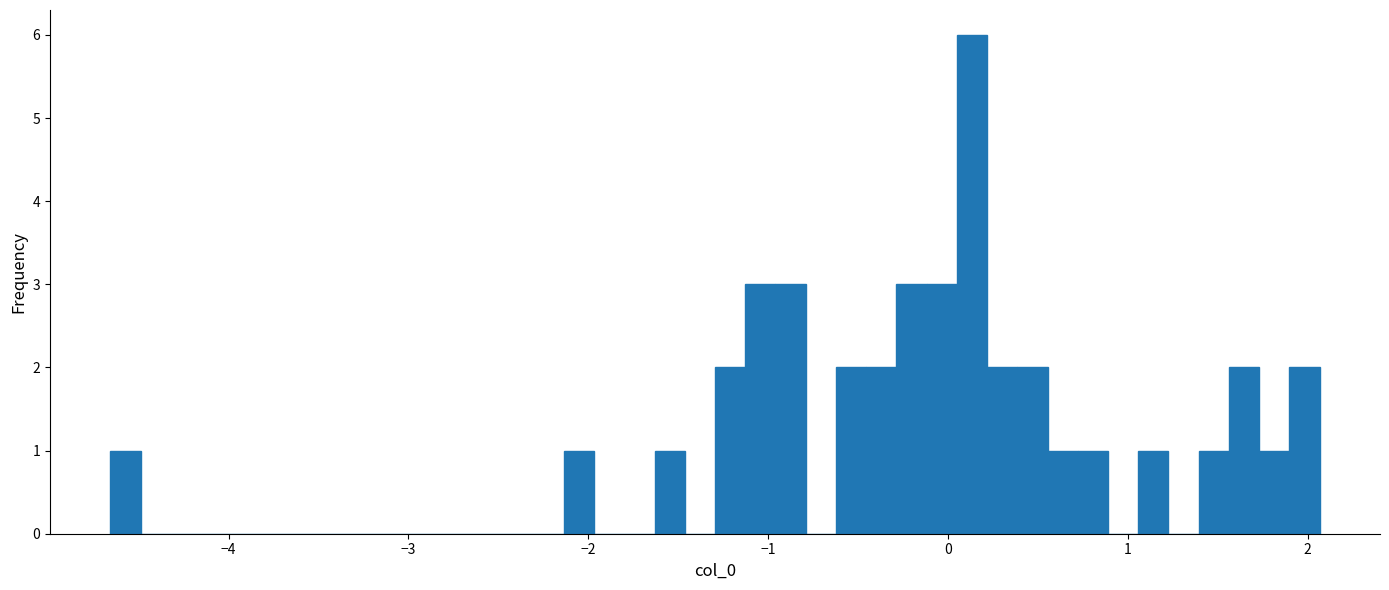

Read against the x-axis, roughly where is the centre of the tallest bar?

0.1